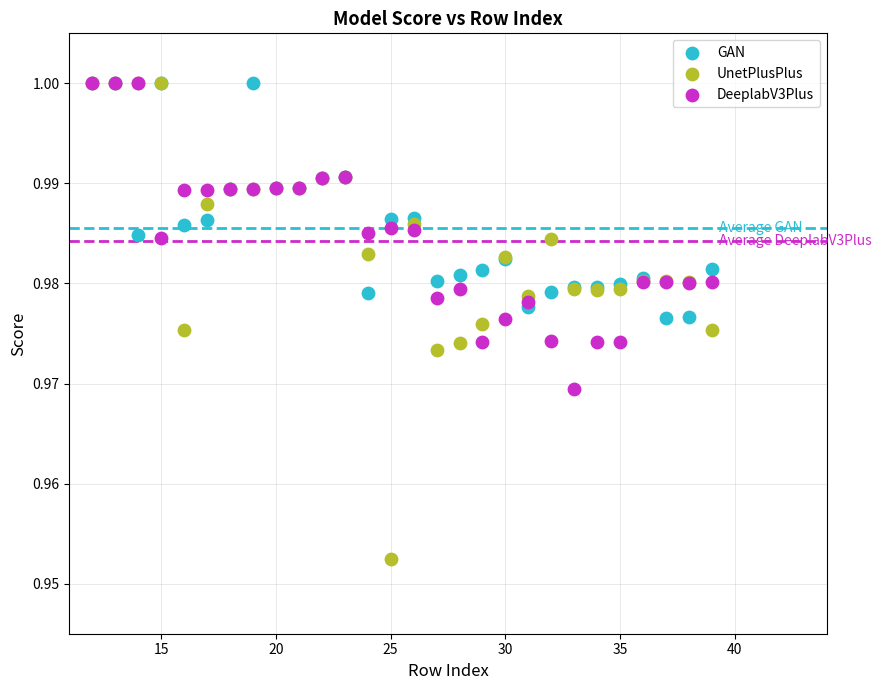

What are all the series names shown in the legend?

GAN, UnetPlusPlus, DeeplabV3Plus